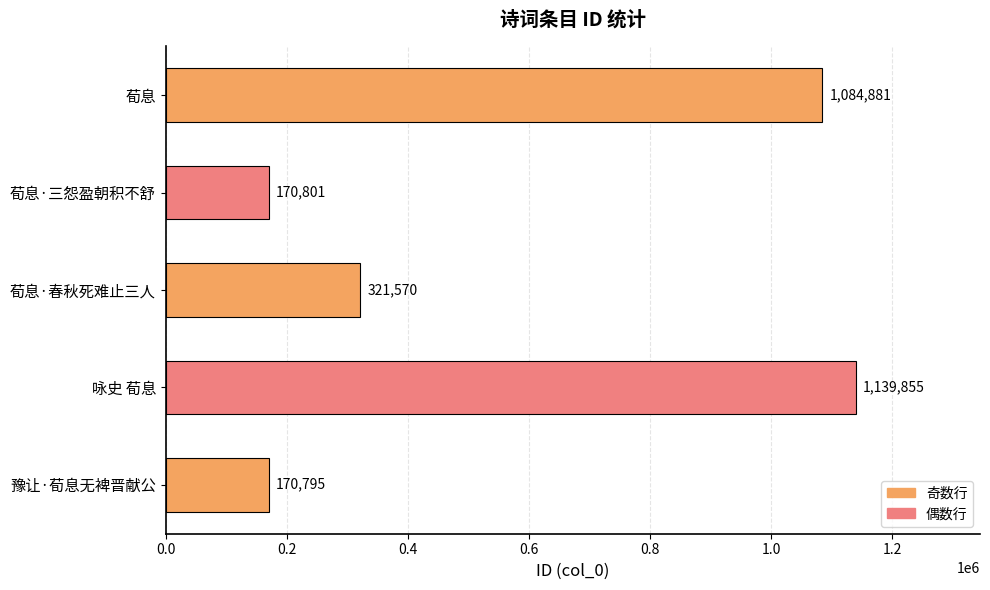

What is the difference between the second highest and minimum values?

914086